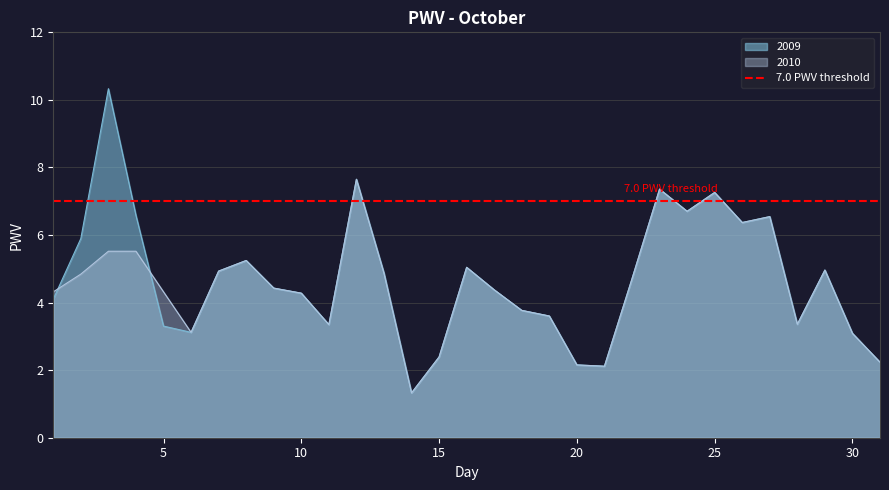

Rank the series at 18 from lowest to highest value.

2009, 2010